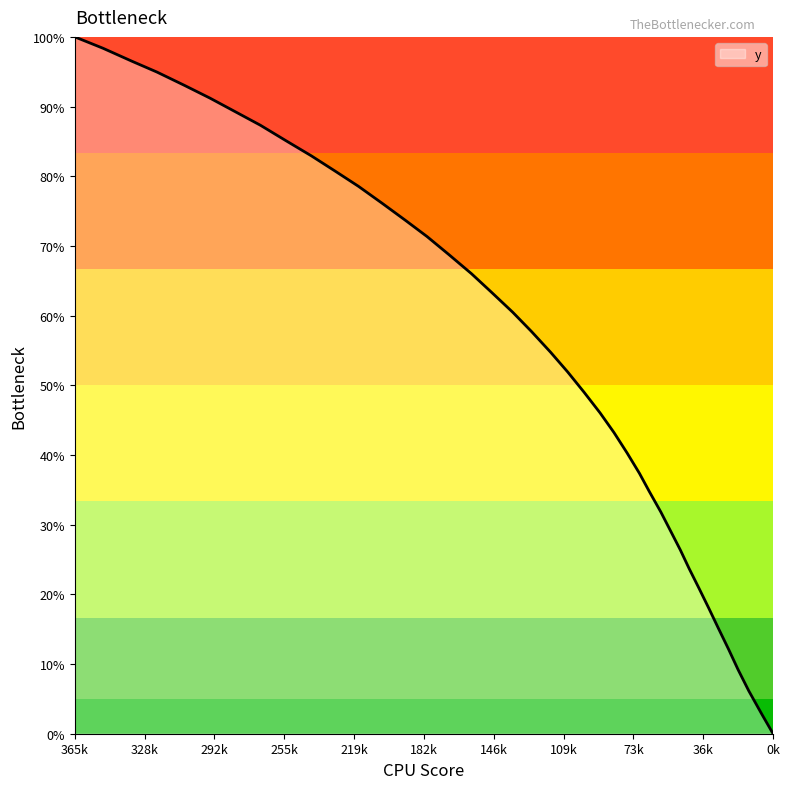

What is the difference between the maximum and minimum values?

100.0